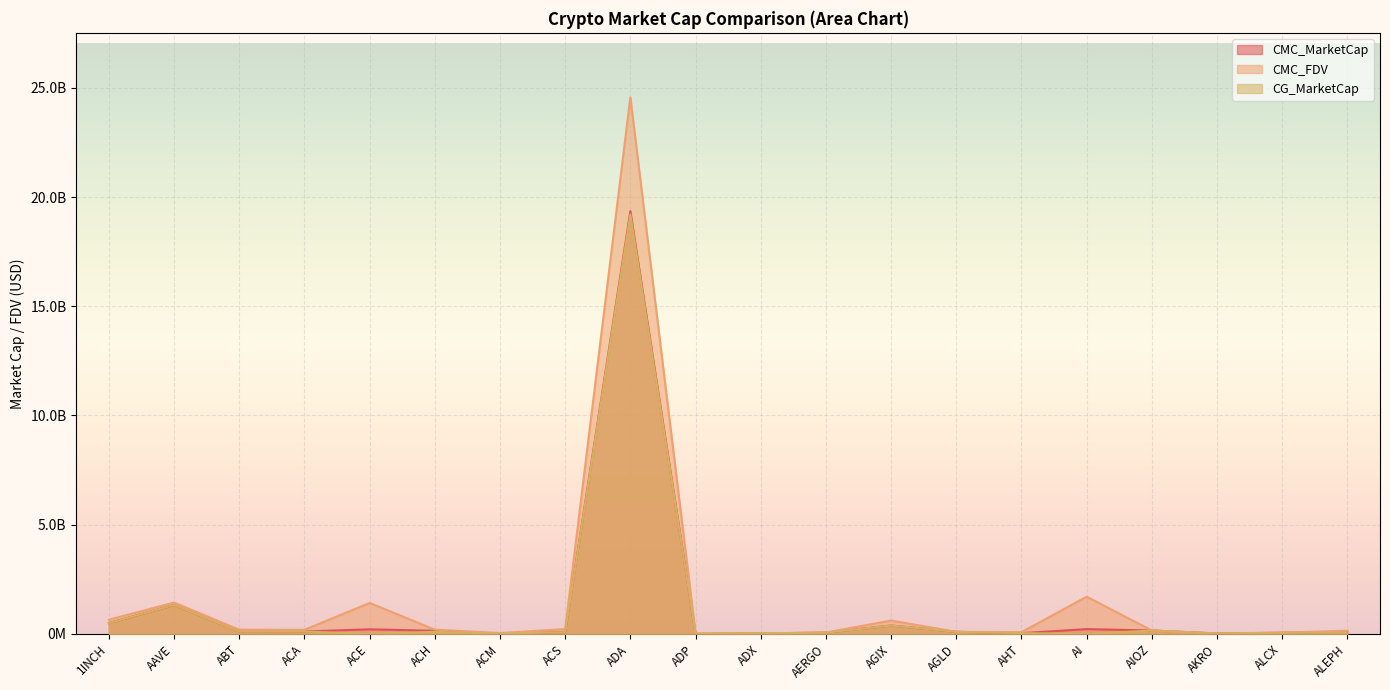

Reading left to right, list all the values displayed in this chart.

CMC_MarketCap: 1INCH=496652477.2	AAVE=1324064017.7	ABT=103998687.0	ACA=112912912.8	ACE=212135568.1	ACH=144565618.6	ACM=12714718.9	ACS=82676496.7	ADA=19354084971.0	ADP=4688317.4	ADX=26546112.1	AERGO=58567277.0	AGIX=385763626.0	AGLD=97739634.6	AHT=35415037.9	AI=221730251.4	AIOZ=157733628.7	AKRO=22595907.3	ALCX=54584349.6	ALEPH=74007329.7
CMC_FDV: 1INCH=652730931.2	AAVE=1437980143.4	ABT=196275096.3	ACA=187699388.0	ACE=1419417834.6	ACH=197569456.4	ACM=42114241.0	ACS=222498214.5	ADA=24566954203.2	ADP=20292094.6	ADX=27931998.5	AERGO=65805929.3	AGIX=614020943.4	AGLD=97739634.6	AHT=82594381.7	AI=1705617318.5	AIOZ=157733628.7	AKRO=25467582.9	ALCX=61097318.0	ALEPH=149678799.1
CG_MarketCap: 1INCH=496630935.0	AAVE=1324544001.0	ABT=103849044.0	ACA=112582404.0	ACE=0.0	ACH=97327841.0	ACM=12709146.0	ACS=82790091.0	ADA=19201287912.0	ADP=4664997.0	ADX=26842510.0	AERGO=58349265.0	AGIX=385578269.0	AGLD=97702736.0	AHT=37322308.0	AI=0.0	AIOZ=157601444.0	AKRO=509478.0	ALCX=54506585.0	ALEPH=55967314.0